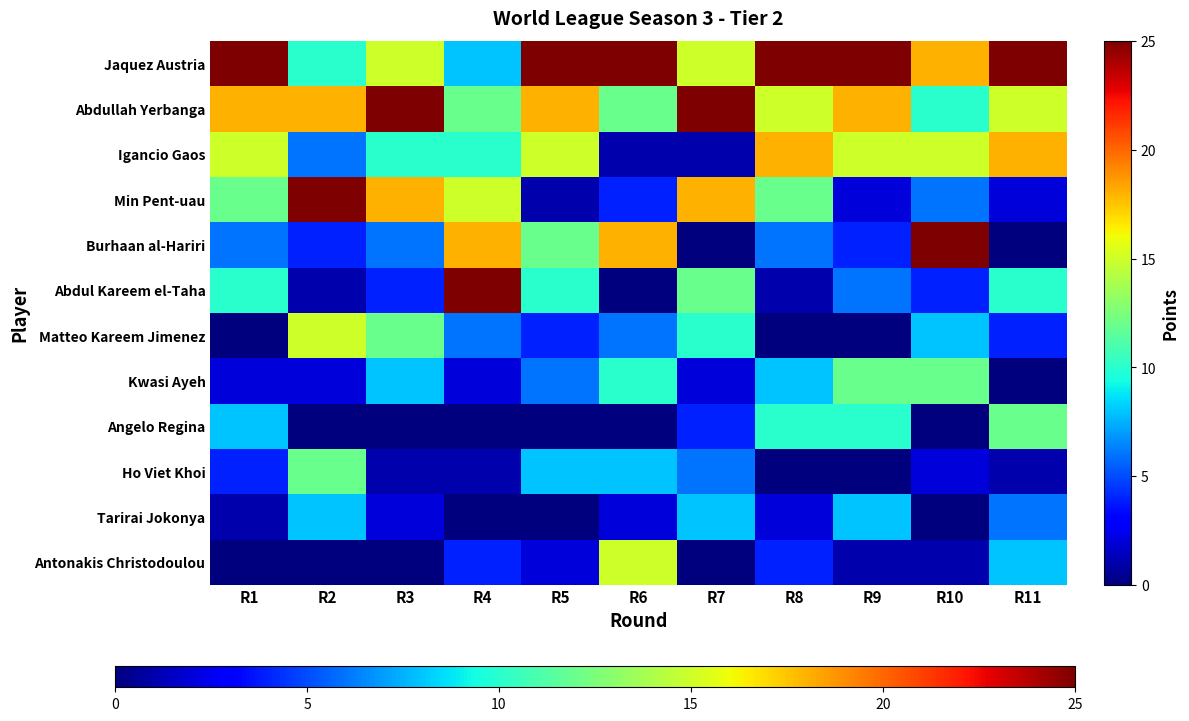

Reading left to right, what are all the values shown in this chart?

Jaquez Austria: R1=25	R2=10	R3=15	R4=8	R5=25	R6=25	R7=15	R8=25	R9=25	R10=18	R11=25
Abdullah Yerbanga: R1=18	R2=18	R3=25	R4=12	R5=18	R6=12	R7=25	R8=15	R9=18	R10=10	R11=15
Igancio Gaos: R1=15	R2=6	R3=10	R4=10	R5=15	R6=1	R7=1	R8=18	R9=15	R10=15	R11=18
Min Pent-uau: R1=12	R2=25	R3=18	R4=15	R5=1	R6=4	R7=18	R8=12	R9=2	R10=6	R11=2
Burhaan al-Hariri: R1=6	R2=4	R3=6	R4=18	R5=12	R6=18	R7=0	R8=6	R9=4	R10=25	R11=0
Abdul Kareem el-Taha: R1=10	R2=1	R3=4	R4=25	R5=10	R6=0	R7=12	R8=1	R9=6	R10=4	R11=10
Matteo Kareem Jimenez: R1=0	R2=15	R3=12	R4=6	R5=4	R6=6	R7=10	R8=0	R9=0	R10=8	R11=4
Kwasi Ayeh: R1=2	R2=2	R3=8	R4=2	R5=6	R6=10	R7=2	R8=8	R9=12	R10=12	R11=0
Angelo Regina: R1=8	R2=0	R3=0	R4=0	R5=0	R6=0	R7=4	R8=10	R9=10	R10=0	R11=12
Ho Viet Khoi: R1=4	R2=12	R3=1	R4=1	R5=8	R6=8	R7=6	R8=0	R9=0	R10=2	R11=1
Tarirai Jokonya: R1=1	R2=8	R3=2	R4=0	R5=0	R6=2	R7=8	R8=2	R9=8	R10=0	R11=6
Antonakis Christodoulou: R1=0	R2=0	R3=0	R4=4	R5=2	R6=15	R7=0	R8=4	R9=1	R10=1	R11=8